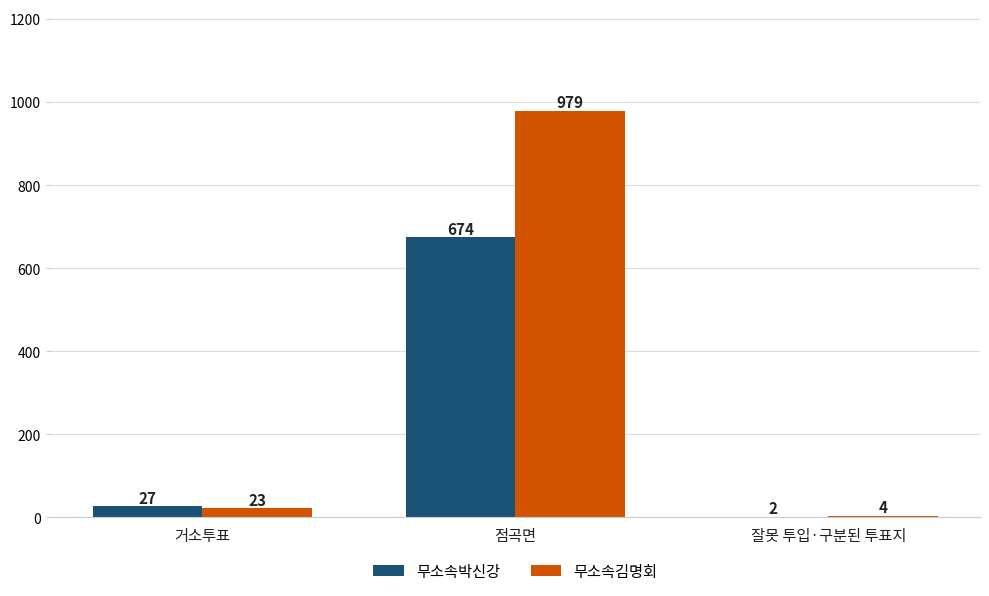

How many groups of bars are there?

3